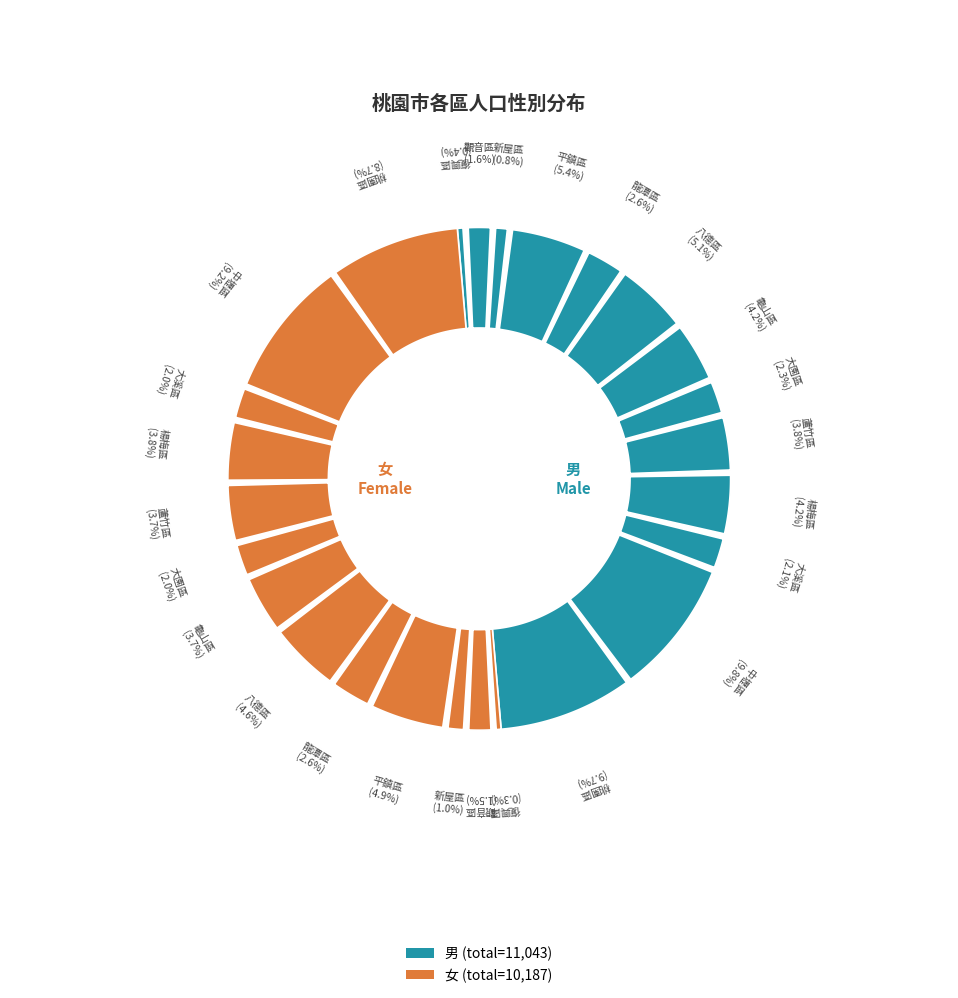

True or false: 大溪區 accounts for 19% of the total.

False